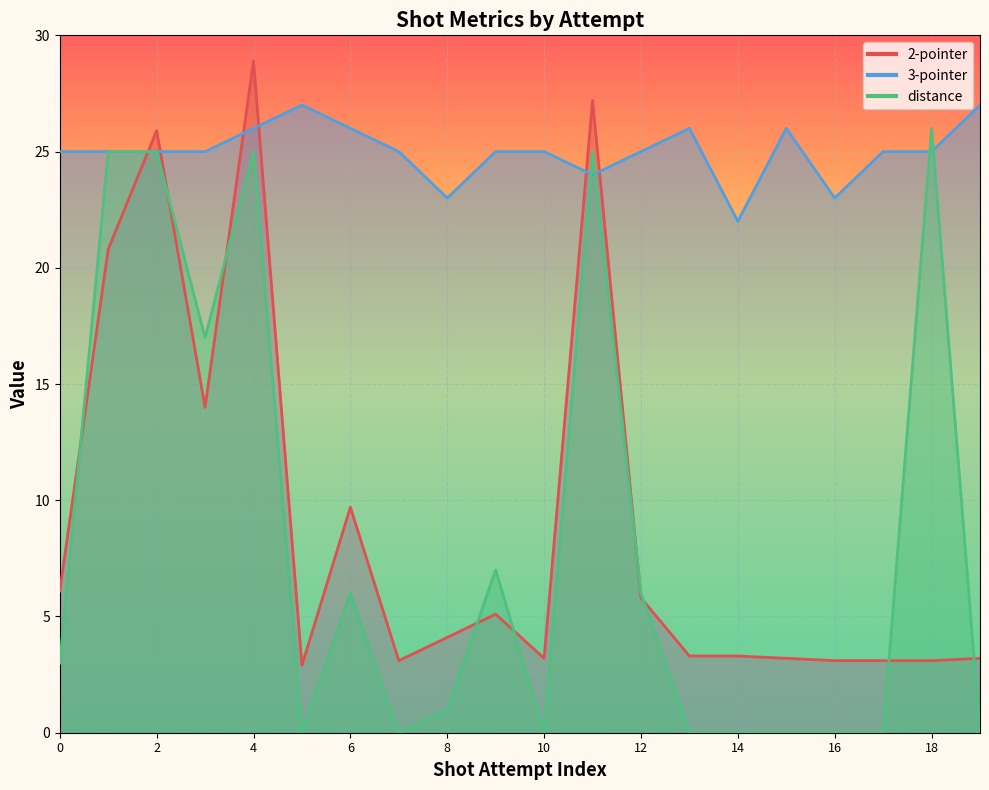

At which category does distance reach its first local valley?

3